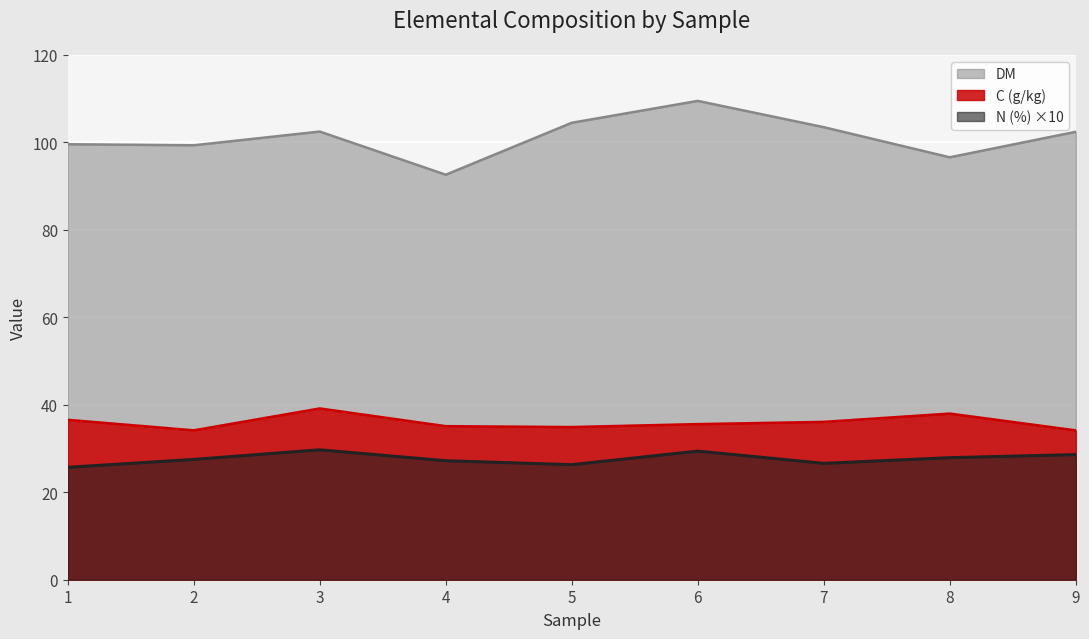

What is the sum of all C (g/kg) values?

323.6